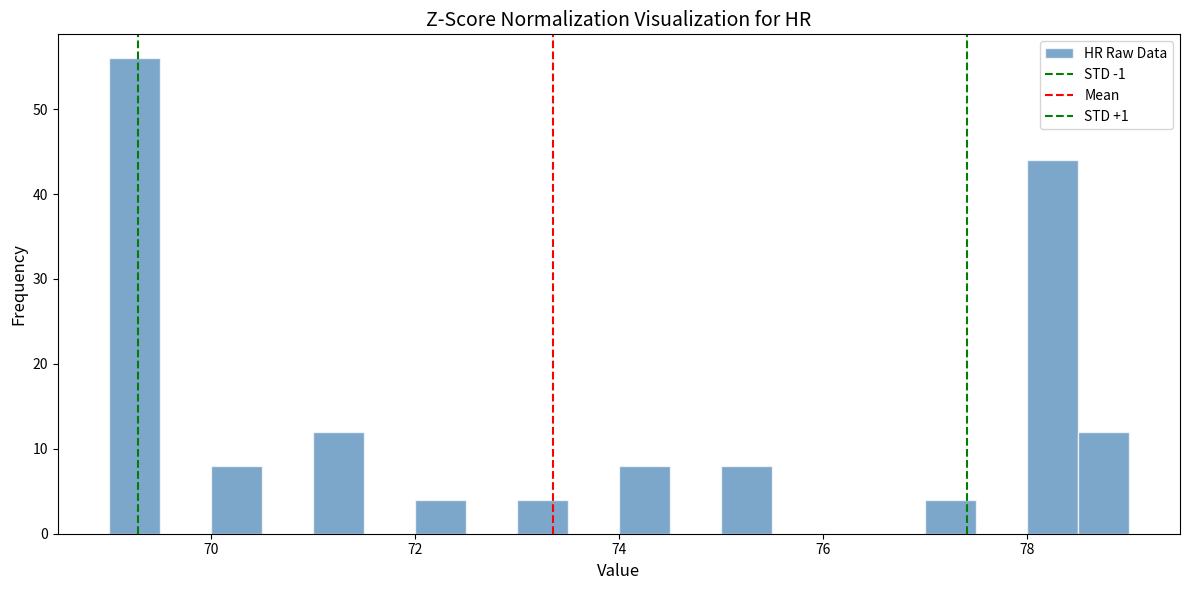

Around what value on the x-axis is the tallest bar? Give the approximate position of its centre, as read against the axis.

69.2